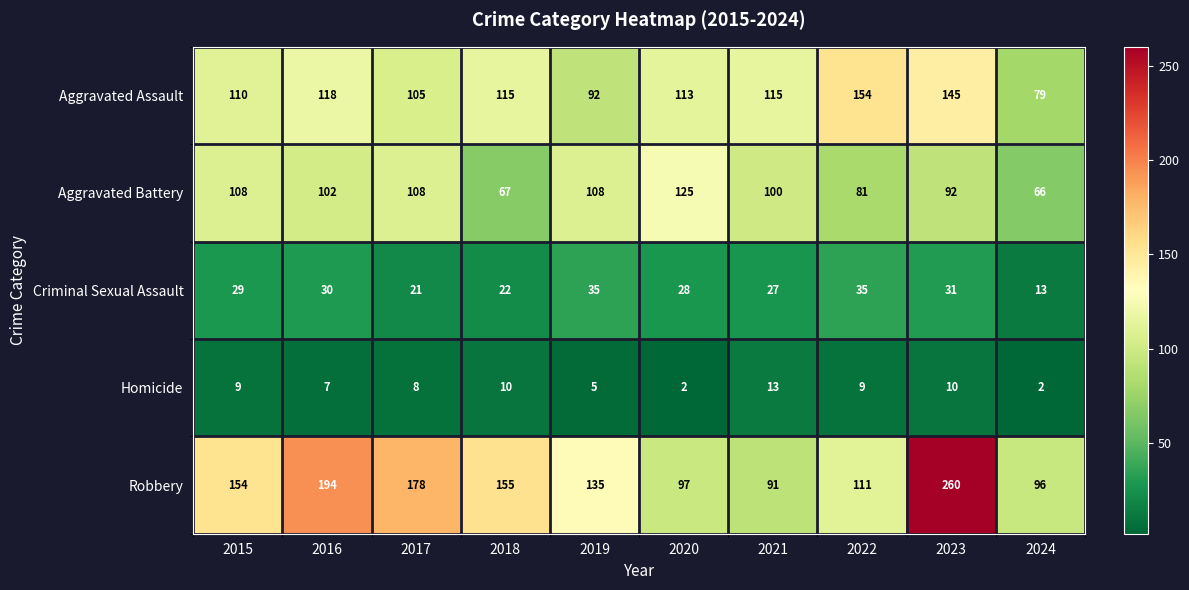

What is the difference between the highest and lowest values at 2024?

94